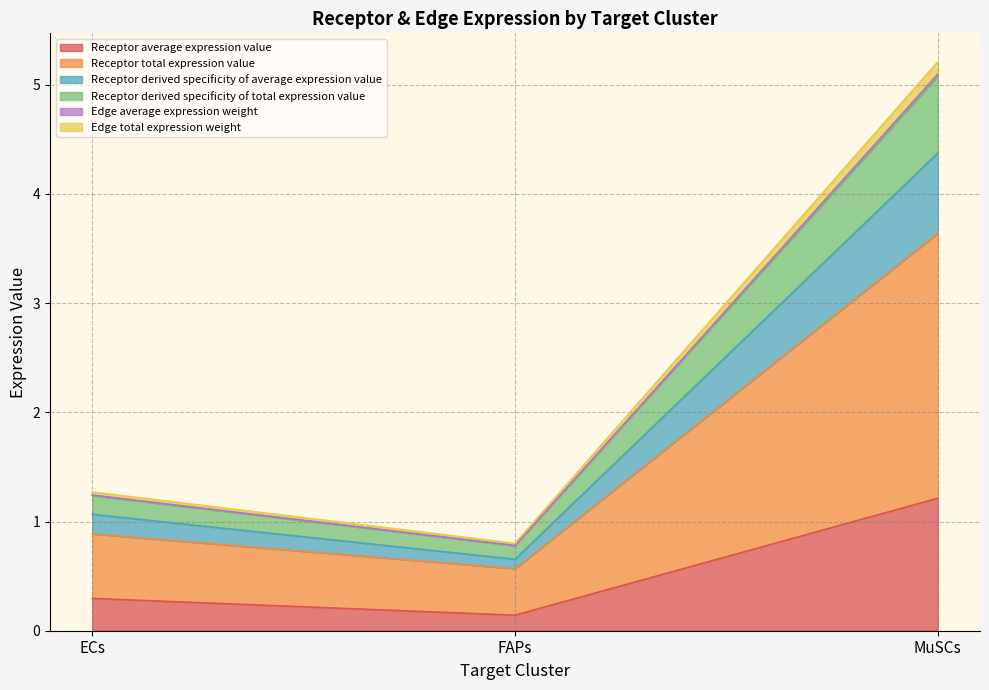

At which category is the sum across all series the highest?

MuSCs